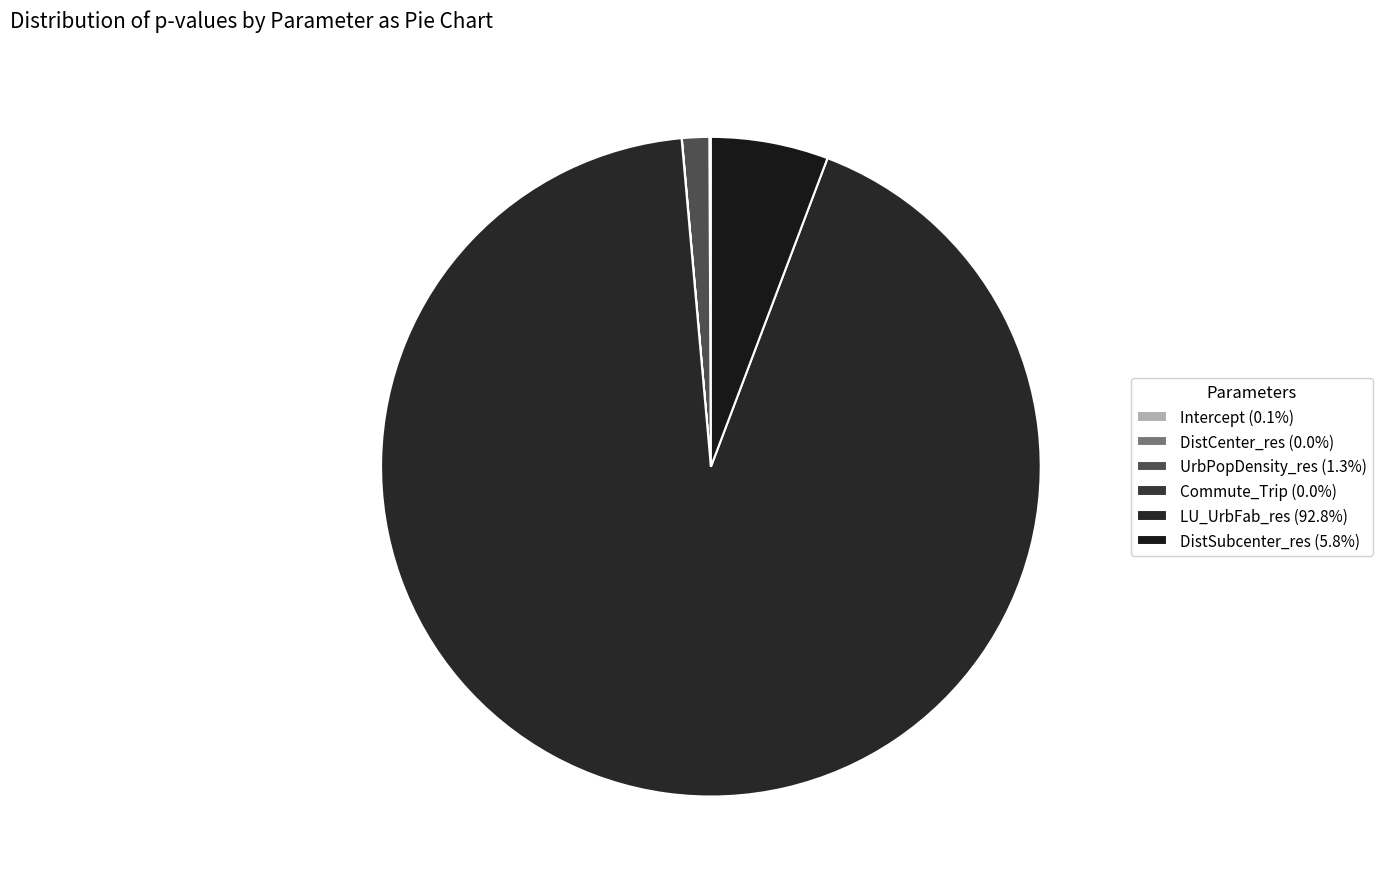

Does Intercept account for over 50% of the chart?

No